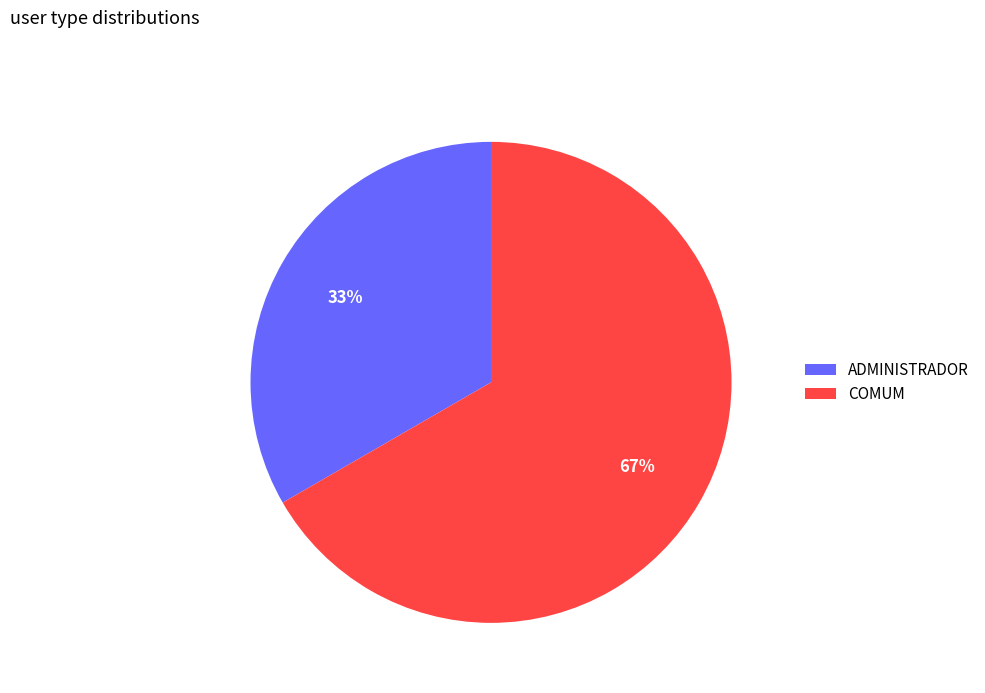

How many segments does this pie chart have?

2